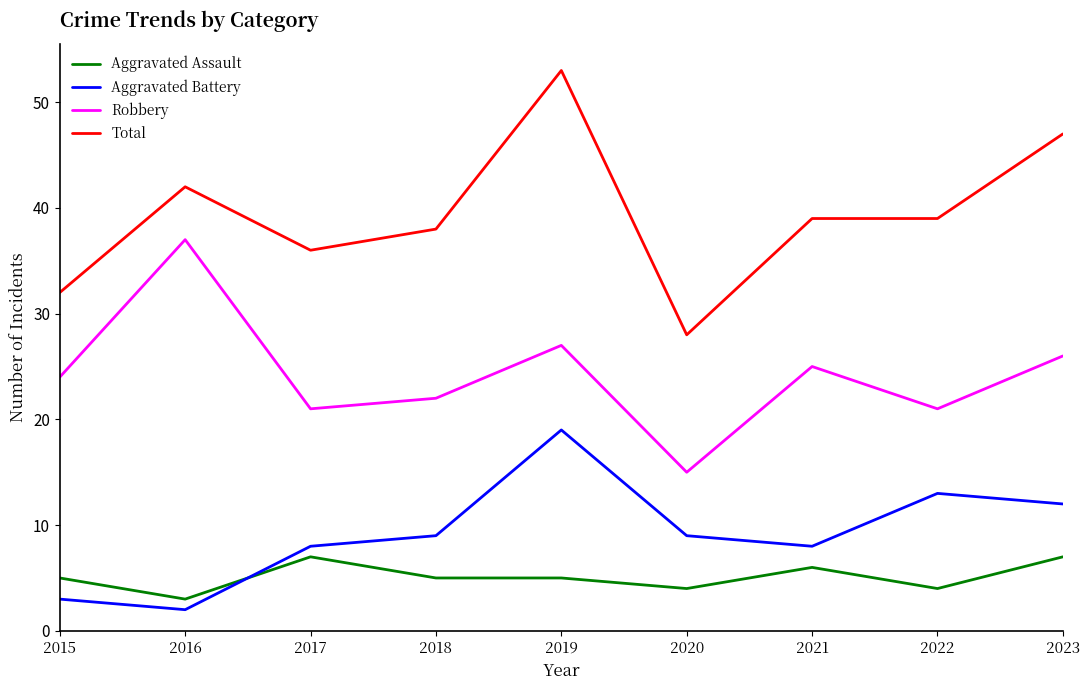

Is this an area chart (filled region under the line)?

No